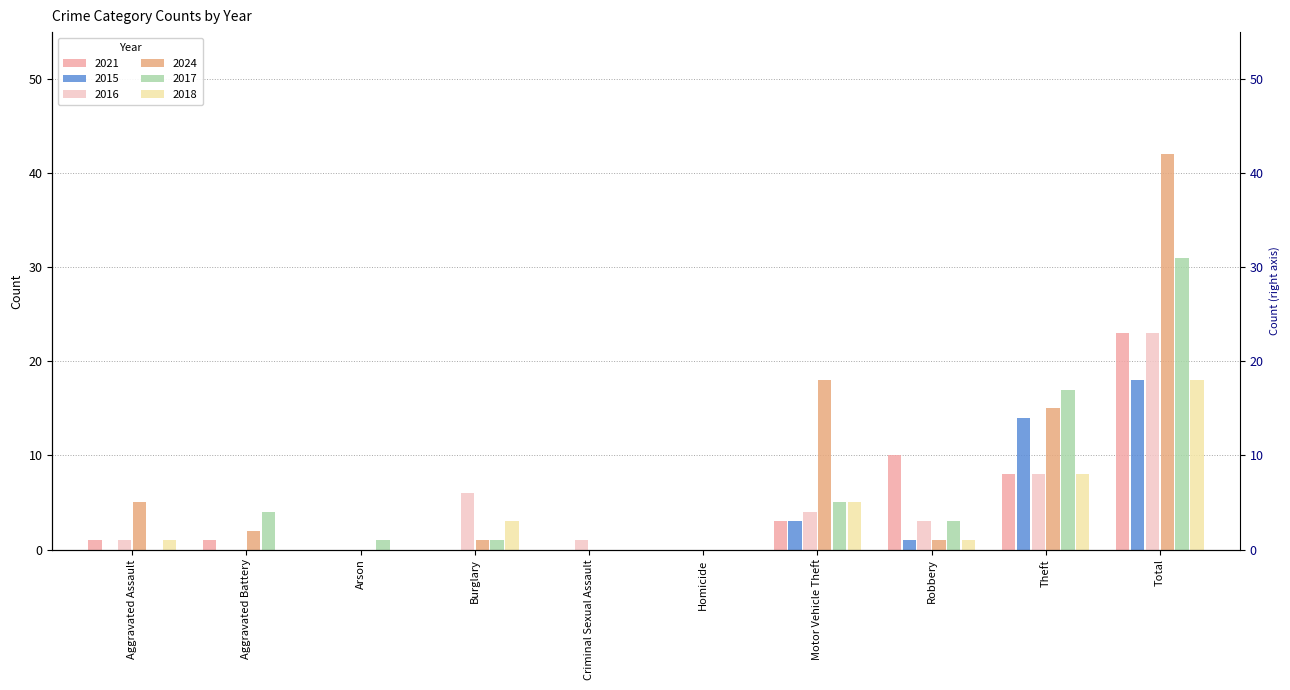

At Arson, list the series in order from smallest to largest.

2021, 2015, 2016, 2024, 2018, 2017